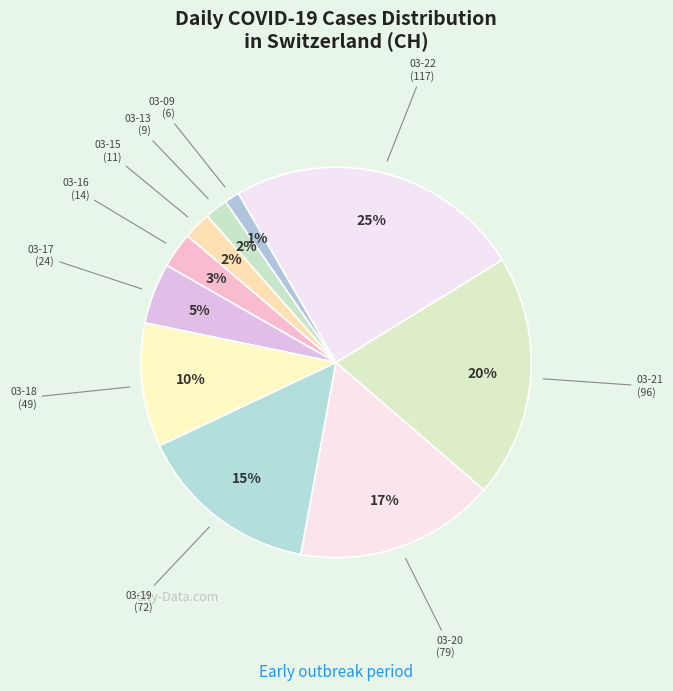

Count the number of slices in the pie.

10